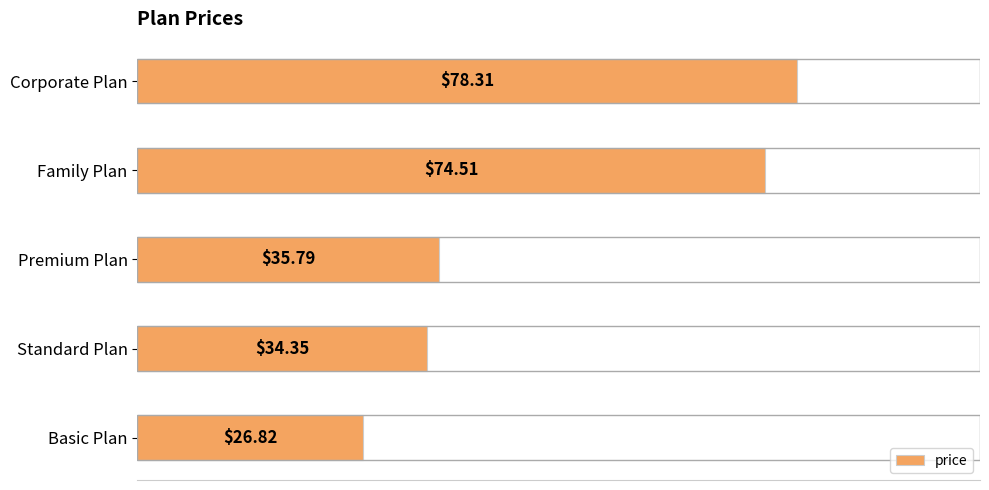

Rank the categories by value from lowest to highest.

Basic Plan, Standard Plan, Premium Plan, Family Plan, Corporate Plan